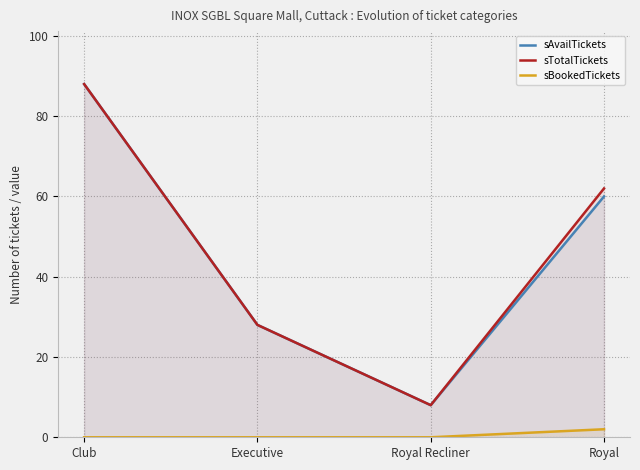

What is the label of the 2nd point from the right?

Royal Recliner